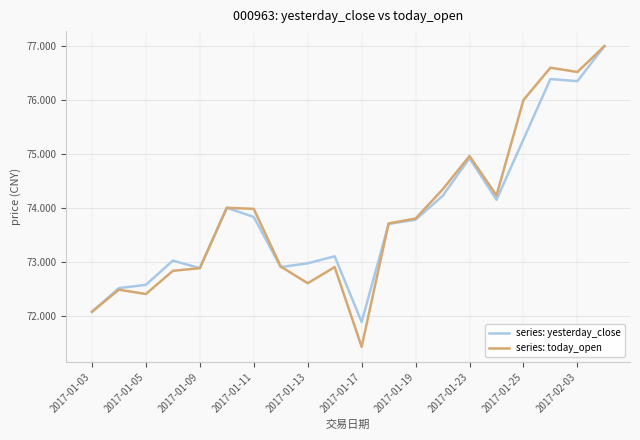

What is the maximum value shown in the chart?

77.0